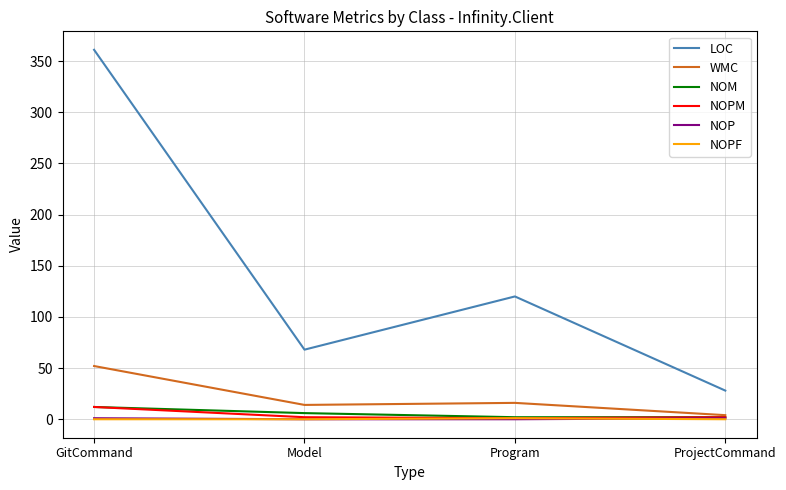

True or false: WMC has a value of 52 at GitCommand.

True